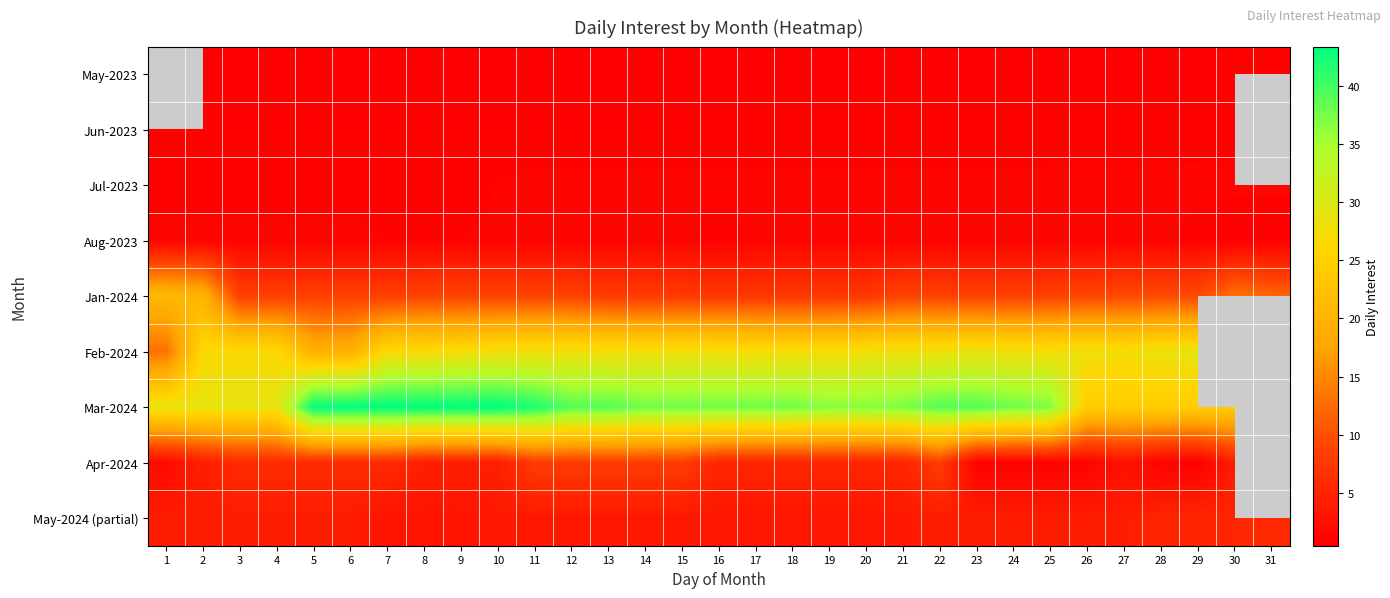

Rank the categories by Jun-2023 value from lowest to highest.

1, 2, 3, 4, 5, 6, 7, 8, 9, 10, 11, 12, 13, 14, 15, 16, 17, 18, 19, 20, 21, 22, 23, 24, 25, 26, 27, 28, 29, 30, 31